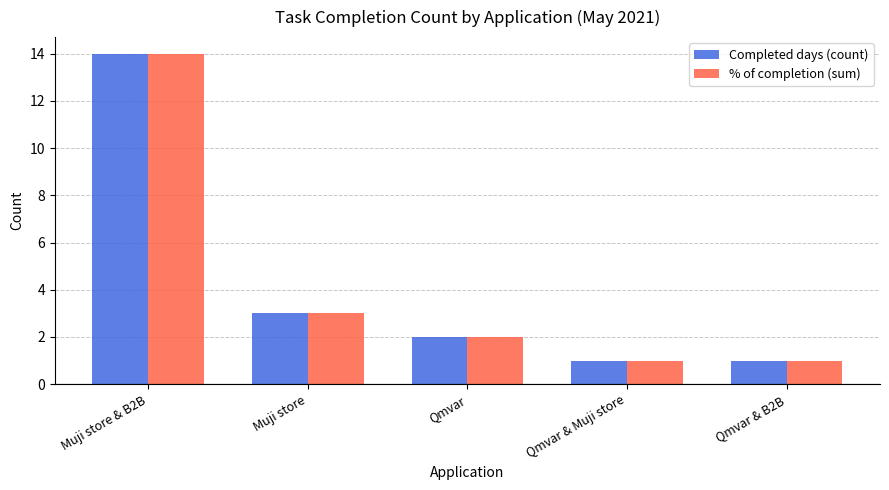

How many bars are there in each group?

2